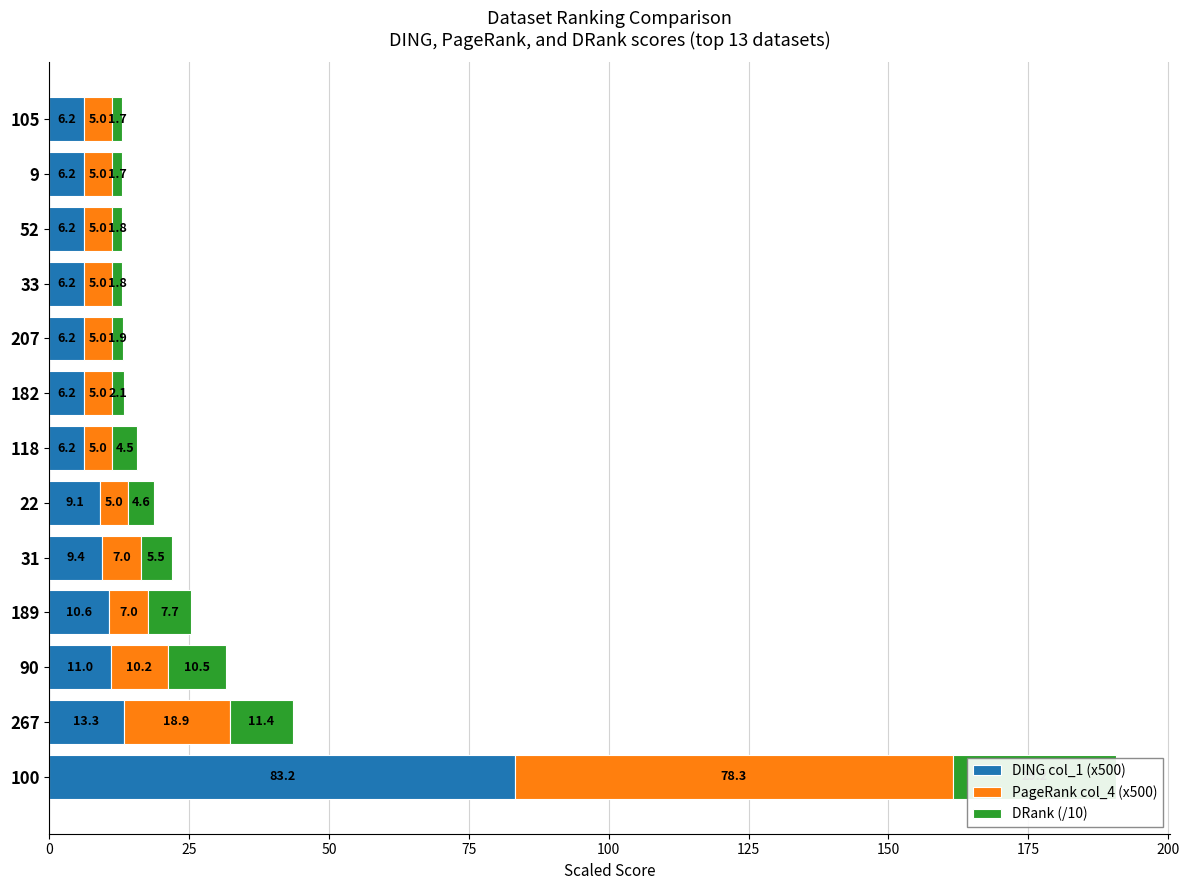

Which series has the largest total across all categories?

DING col_1 (x500)